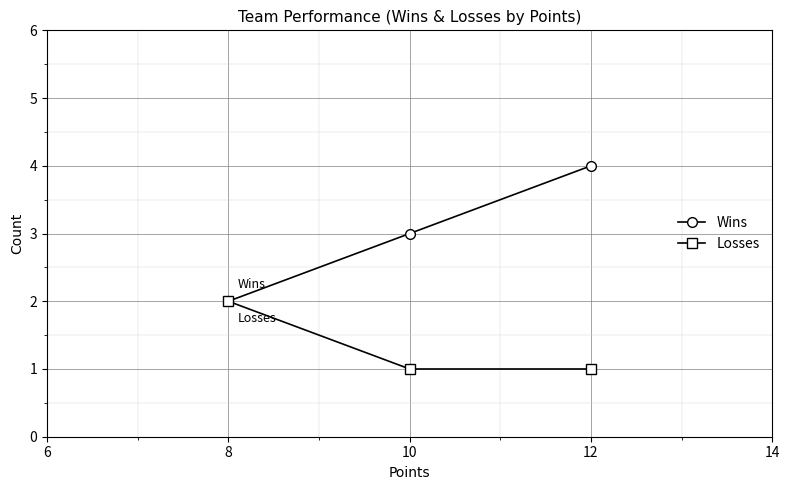

Rank the series by their maximum value, from highest to lowest.

Wins, Losses